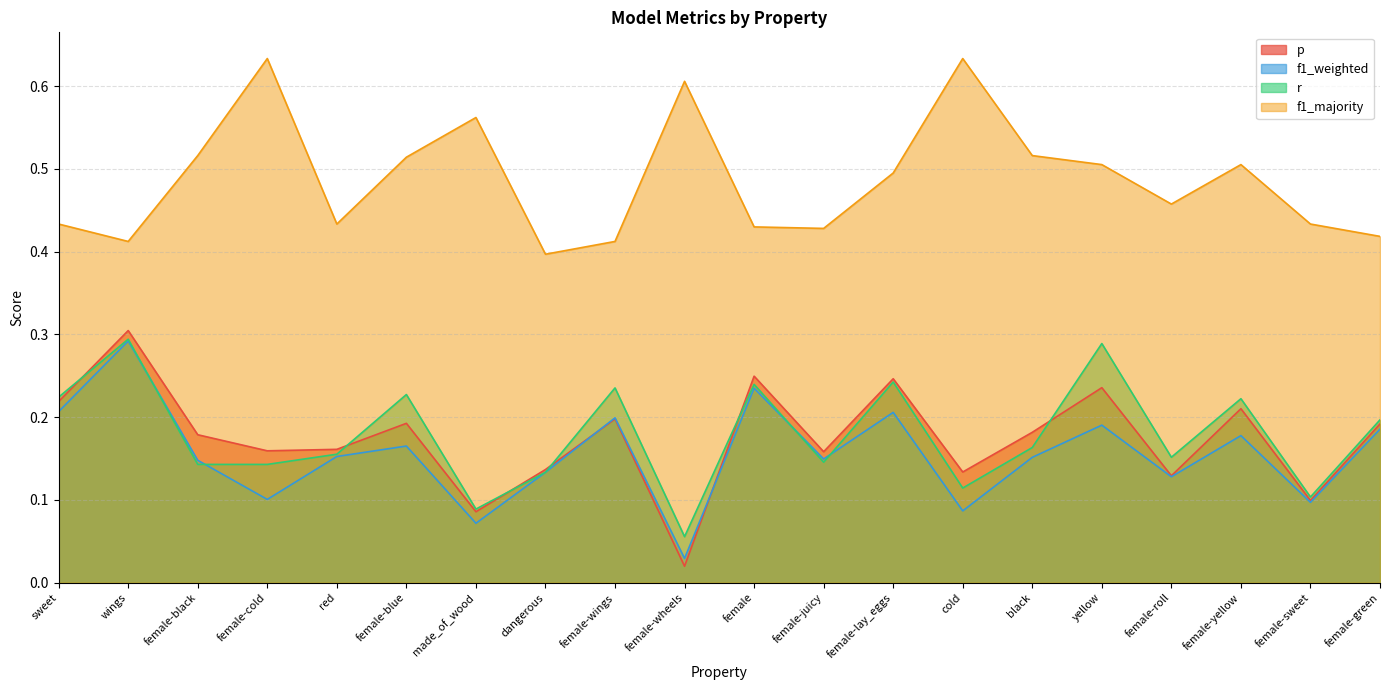

True or false: p and f1_majority intersect in this chart.

False